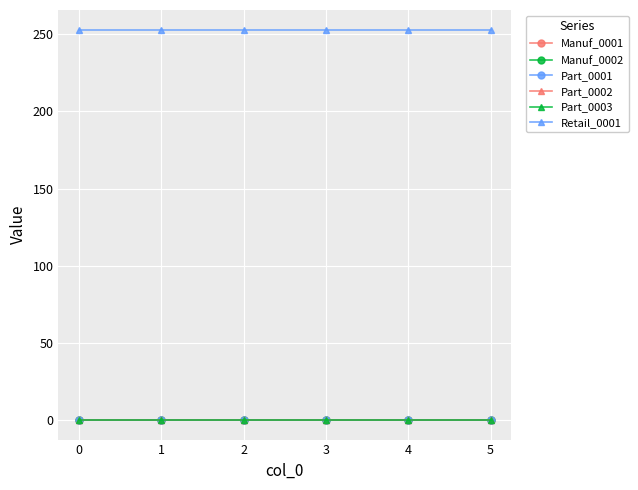

What is the spread (max minus min) of values at 4?

253